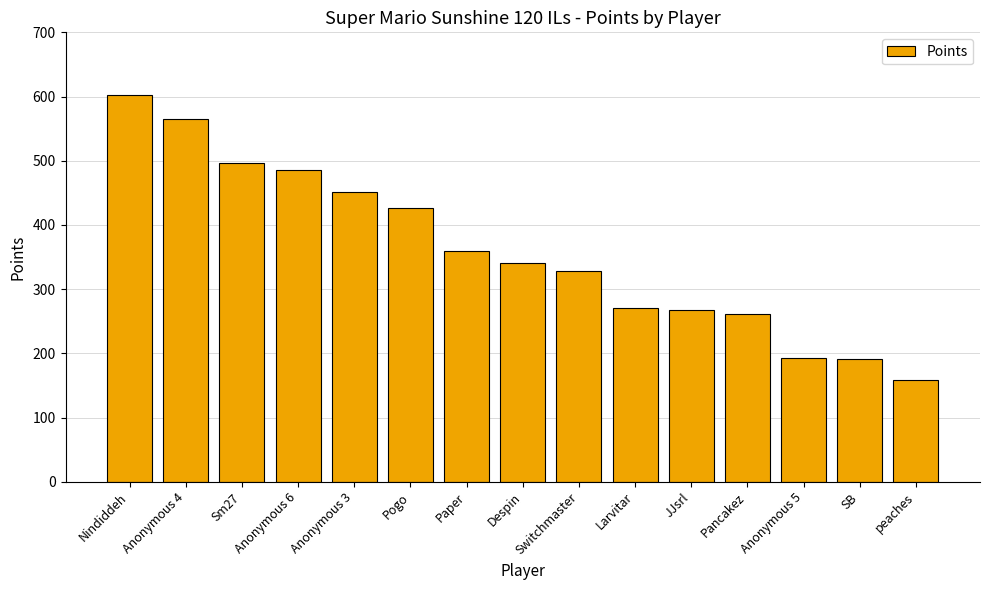

What is the sum of all values?

5398